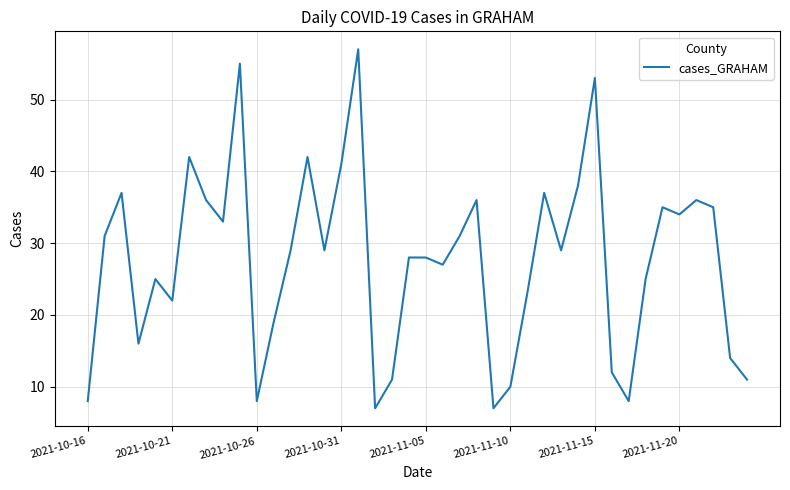

What is the difference between the second highest and minimum values?

48